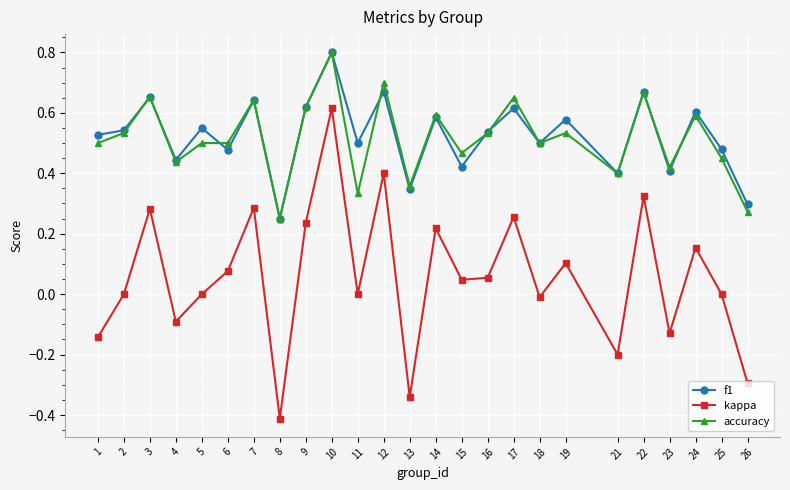

How many categories are shown in the chart?

25